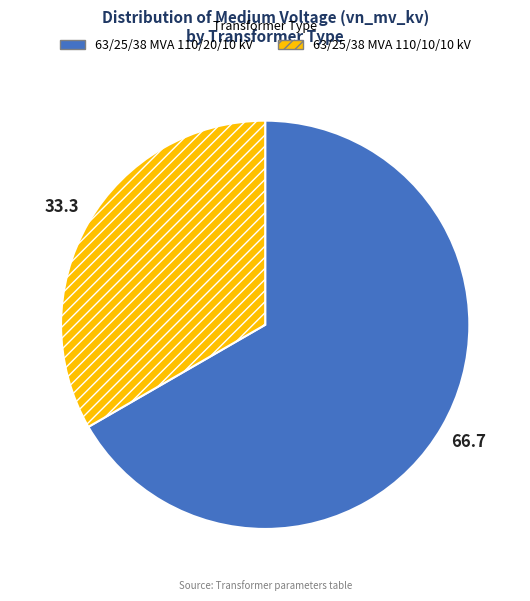

Is it true that 63/25/38 MVA 110/10/10 kV is 33% of the pie?

True